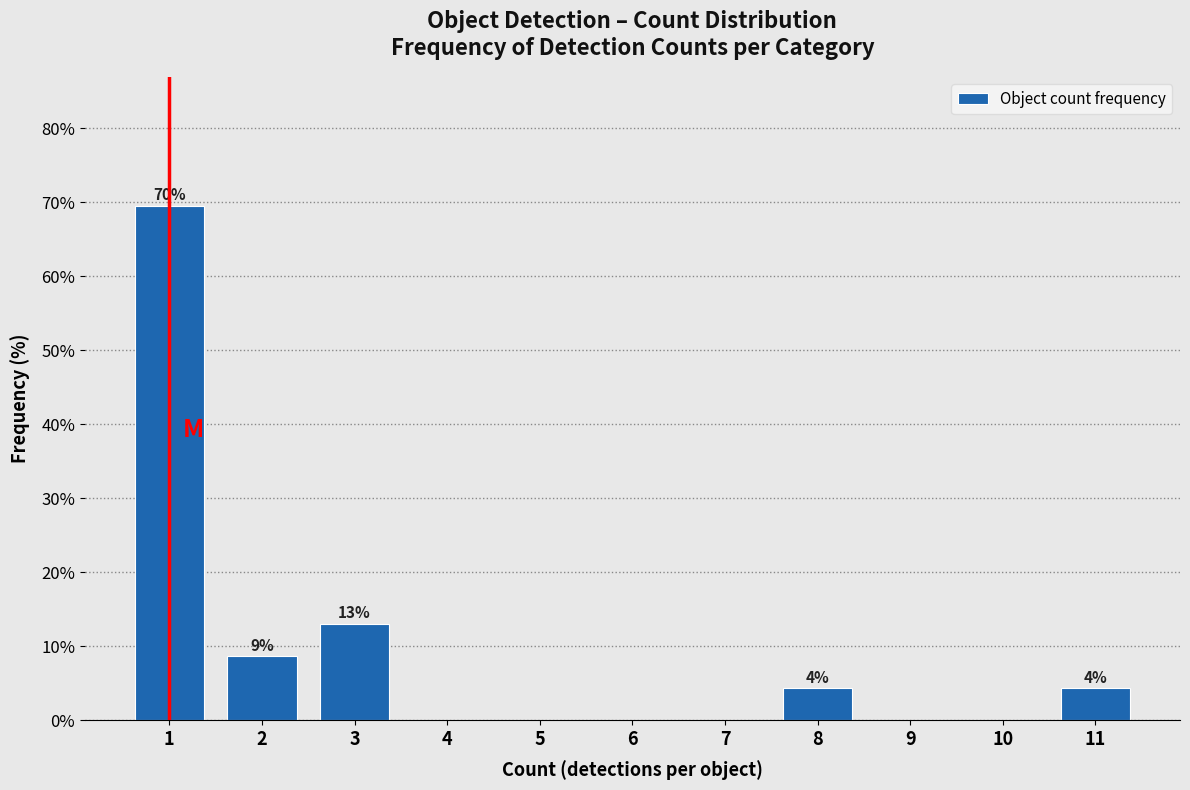

Reading left to right, what are all the values shown in this chart?

1=69.6	2=8.7	3=13.0	4=0.0	5=0.0	6=0.0	7=0.0	8=4.3	9=0.0	10=0.0	11=4.3